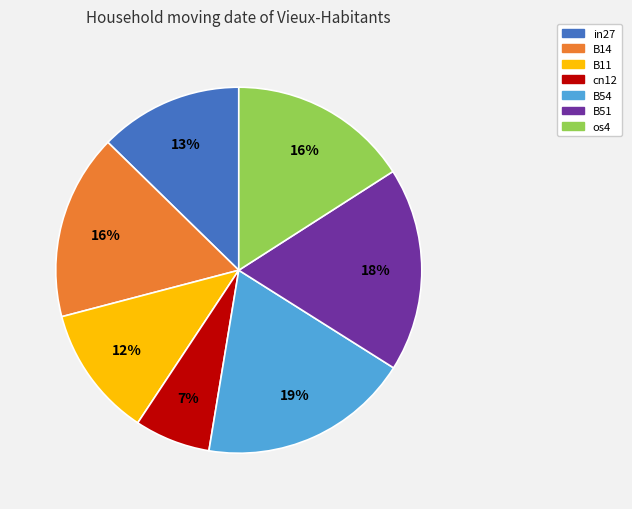

To the nearest percent, what is the combined percentage of B51 and in27?

31%